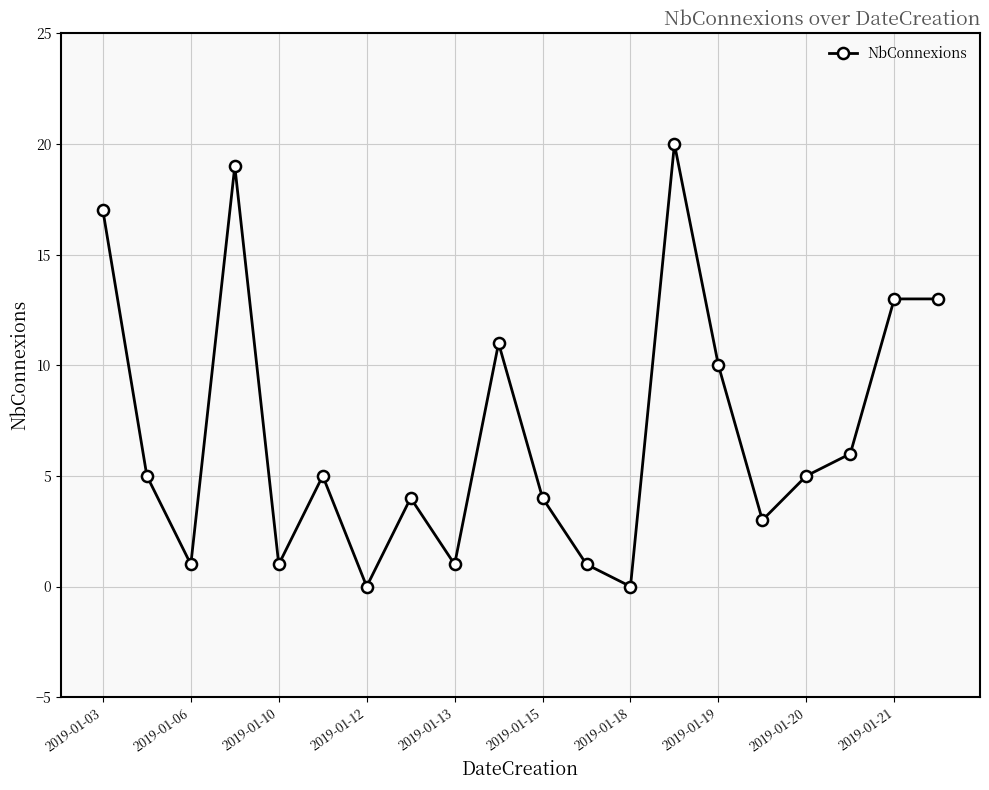

What is the sum of all values?

139